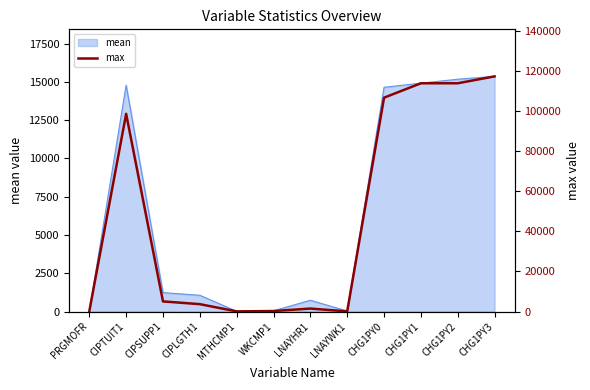

Reading right to left, what are all the values shown in this chart?

CHG1PY3=117450	CHG1PY2=114000	CHG1PY1=114000	CHG1PY0=106800	LNAYWK1=72	LNAYHR1=1470	WKCMP1=240	MTHCMP1=60	CIPLGTH1=3670	CIPSUPP1=5040	CIPTUIT1=98750	PRGMOFR=100